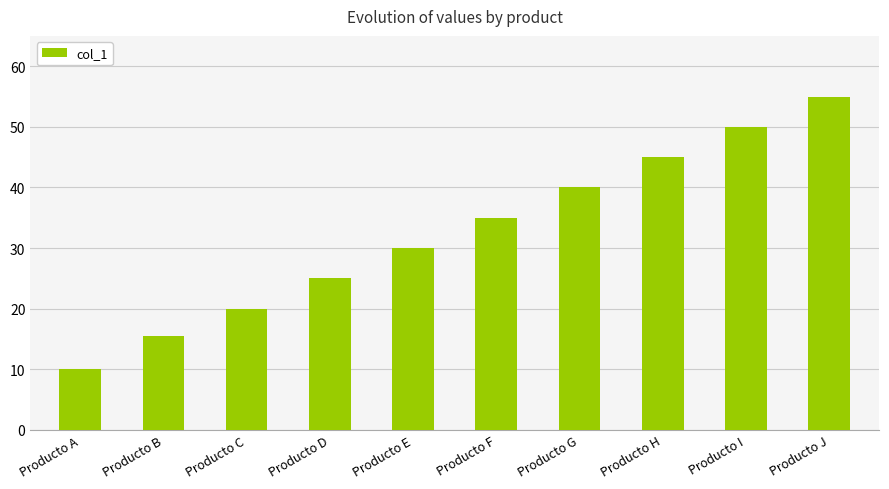

What is the smallest value displayed?

10.0